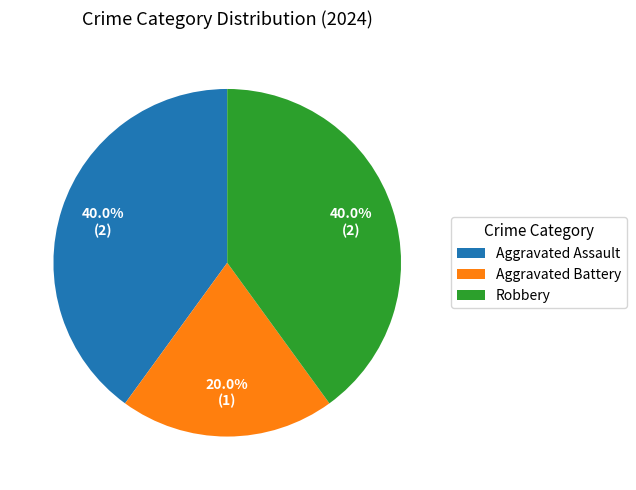

Which slice is the smallest?

Aggravated Battery